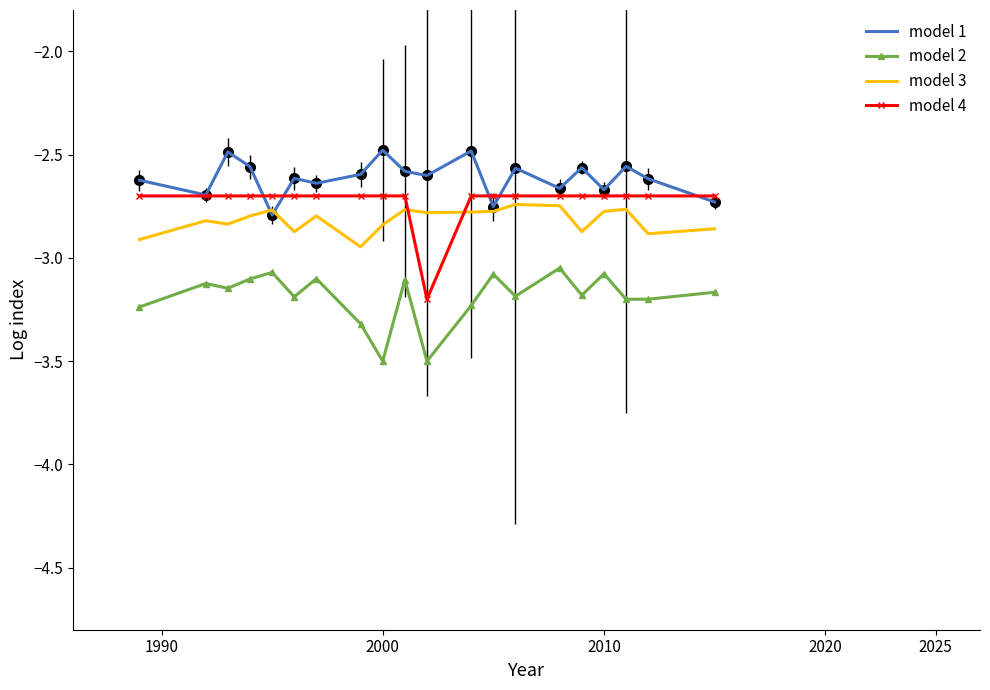

What is the minimum value shown in the chart?

-3.5